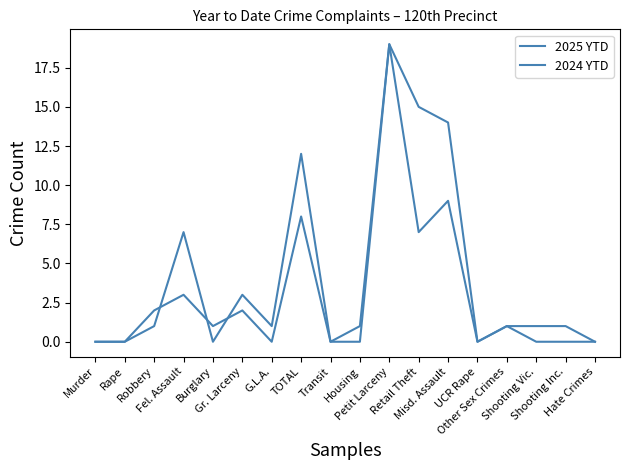

What is the difference between the 2024 YTD values at Housing and TOTAL?

11